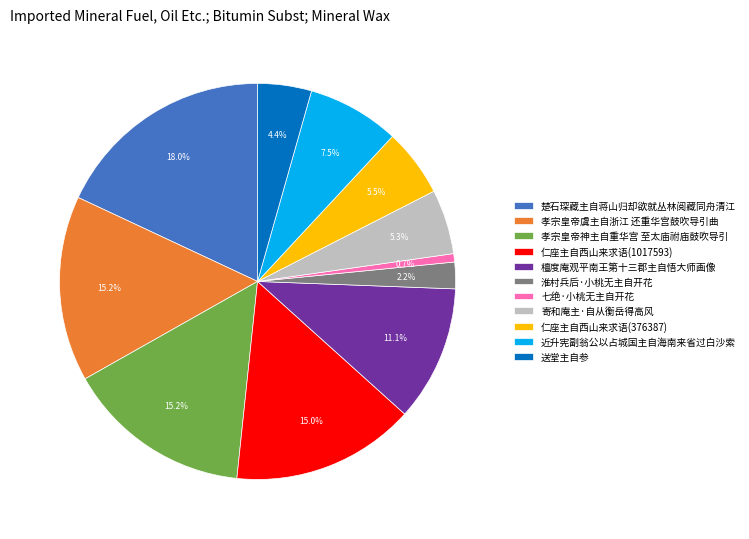

What is the ratio of the value at 檀度庵观平南王第十三郡主自悟大师画像 to the value at 送堂主自参?

2.5